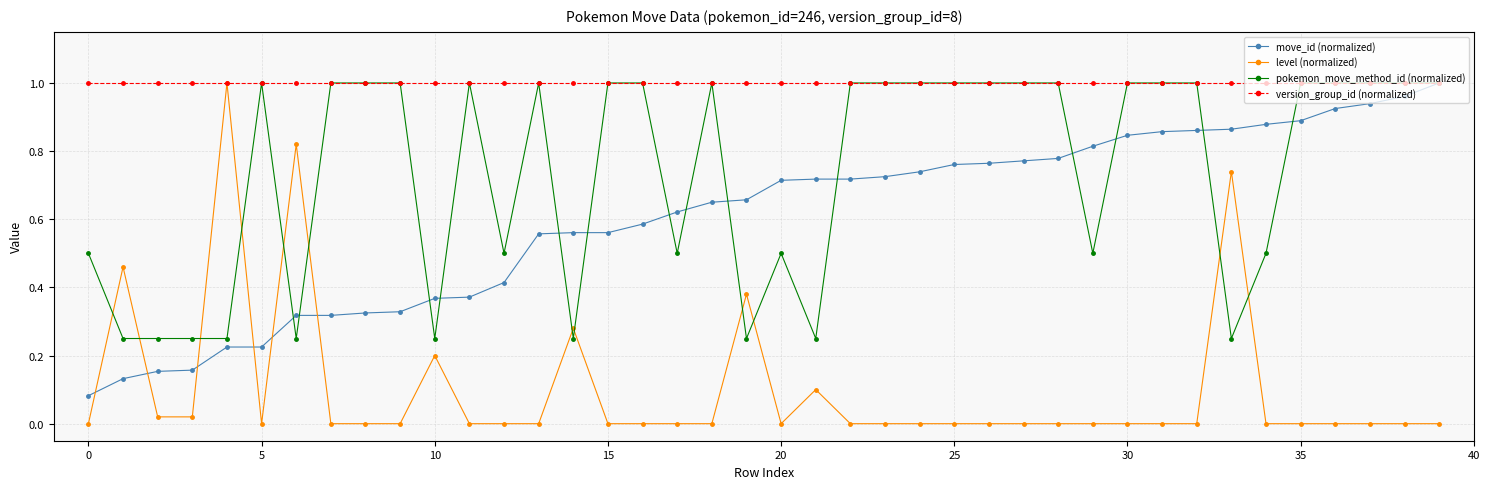

How many intersections are there between level (normalized) and pokemon_move_method_id (normalized)?

12